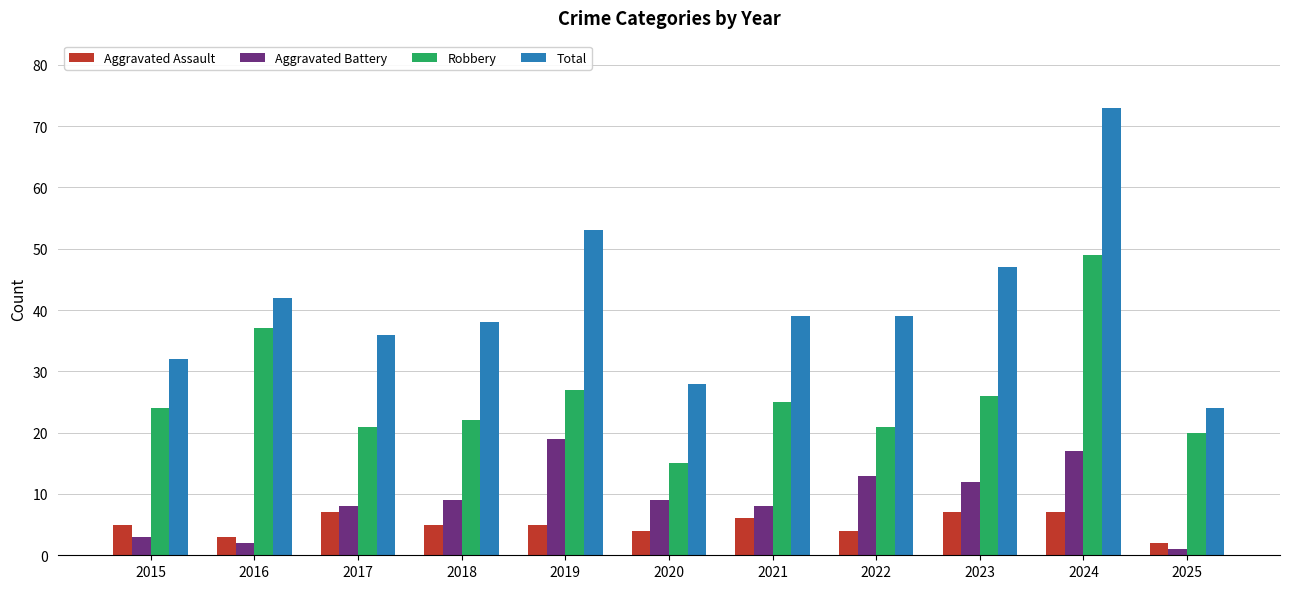

What is the spread (max minus min) of values at 2018?

33